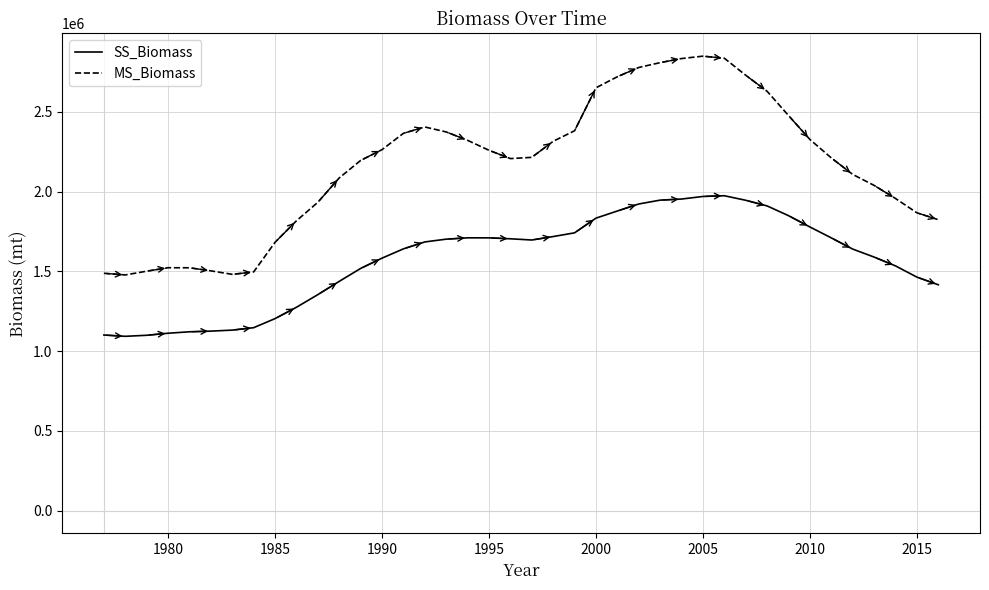

Which series has the largest range (max minus min)?

MS_Biomass